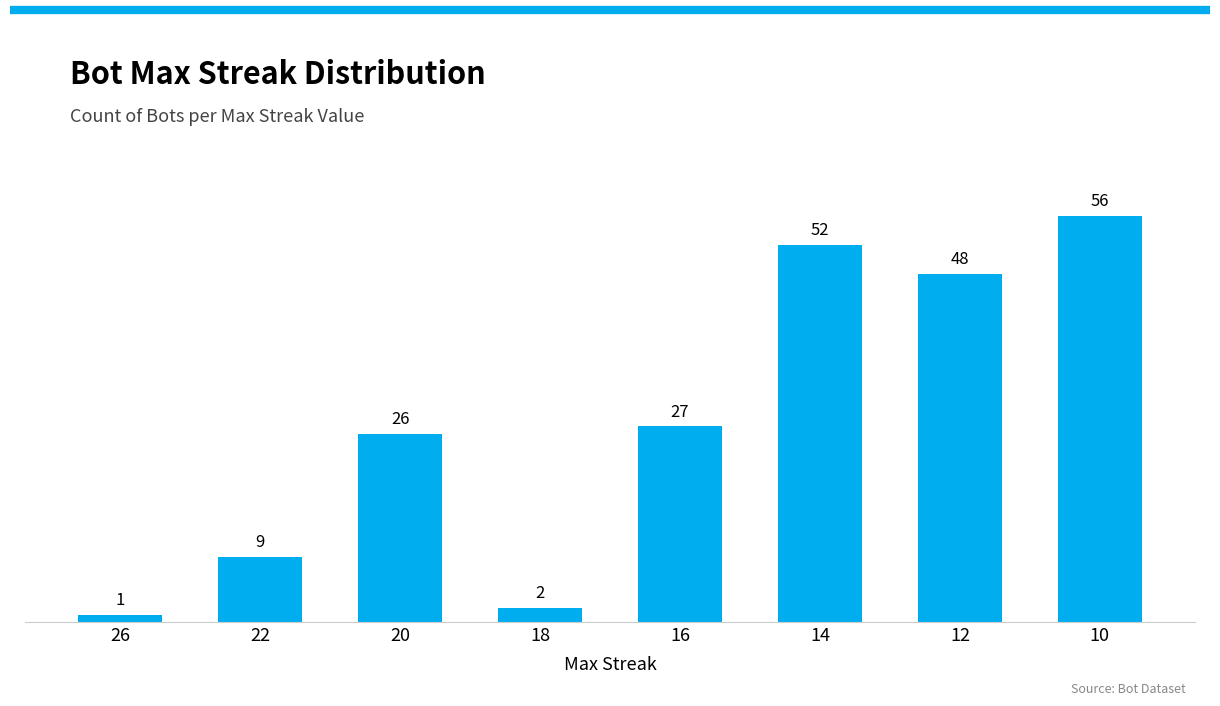

At which label is the value closest to 28?

16